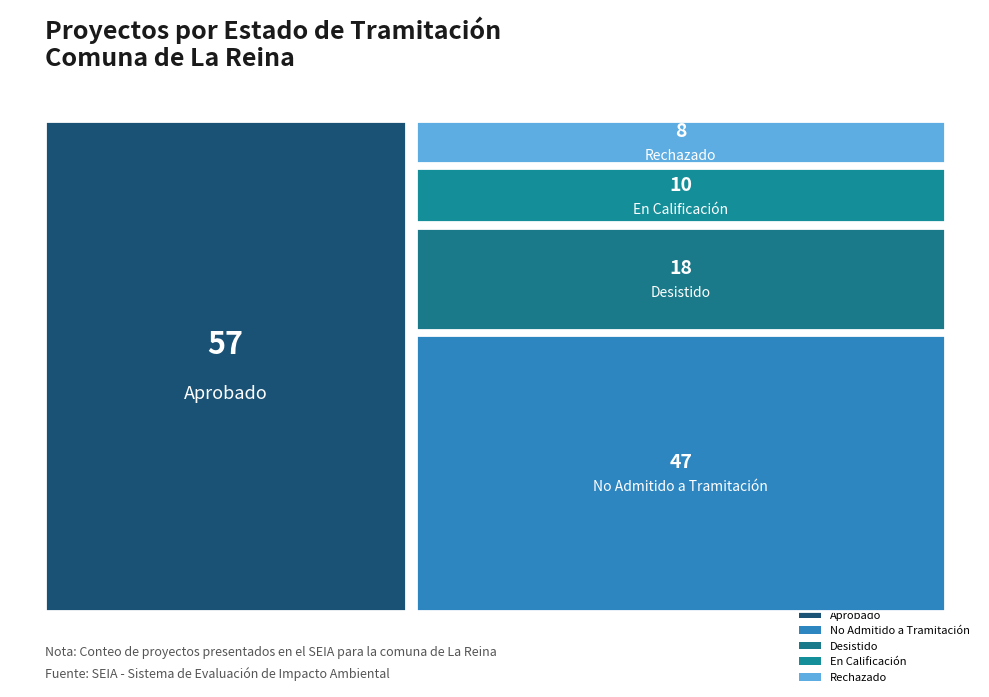

What is the label of the 5th bar from the left?

Rechazado